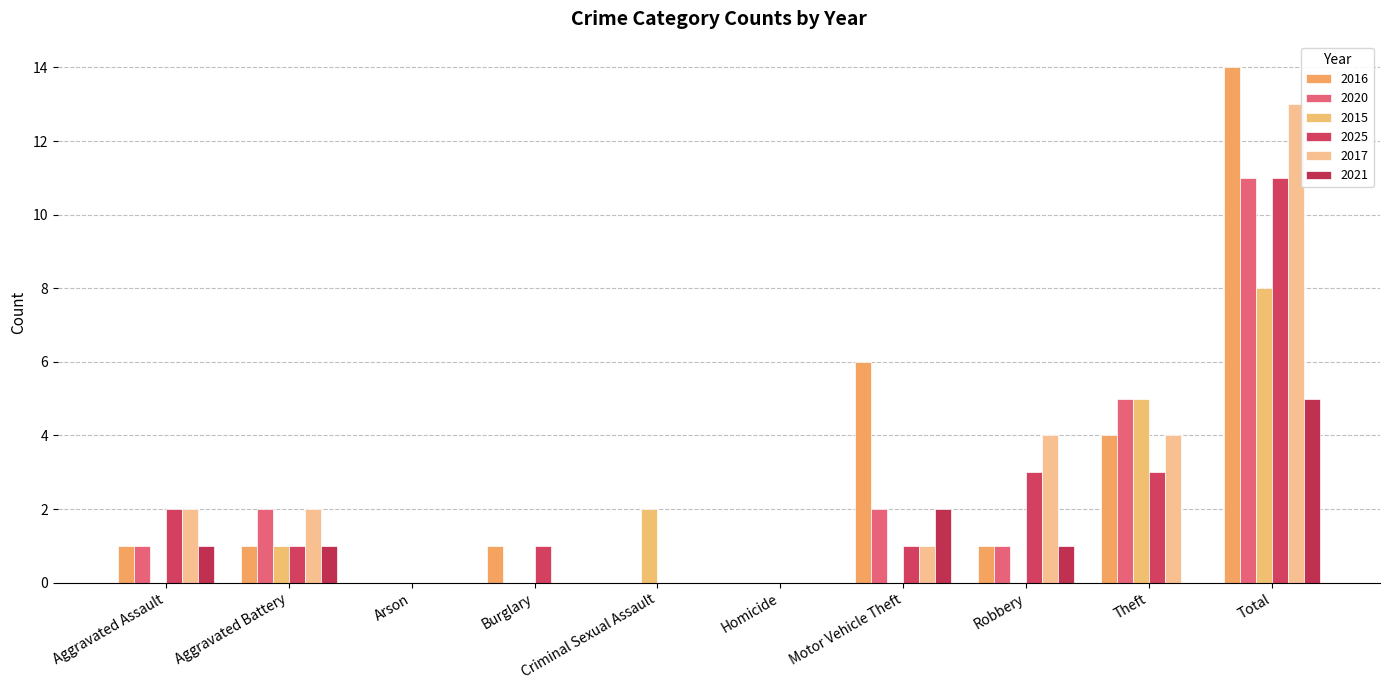

How many distinct data groups are displayed?

6